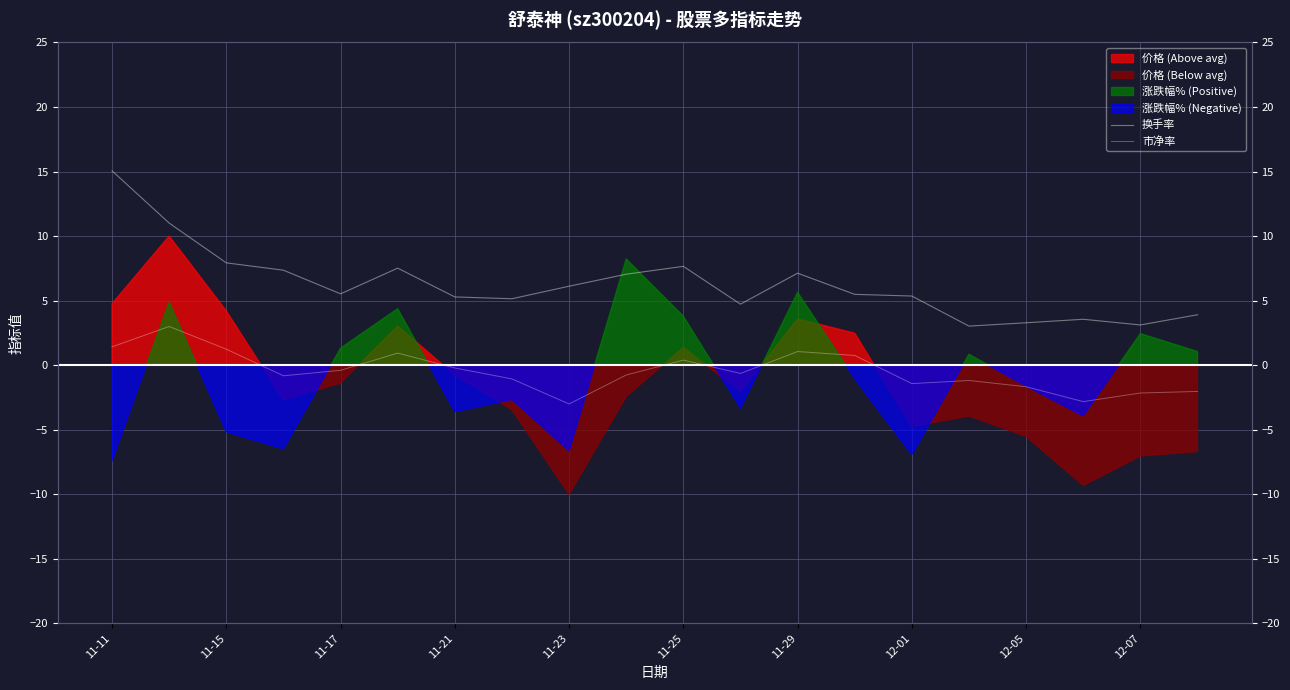

What is the minimum value for 市净率?

-3.0